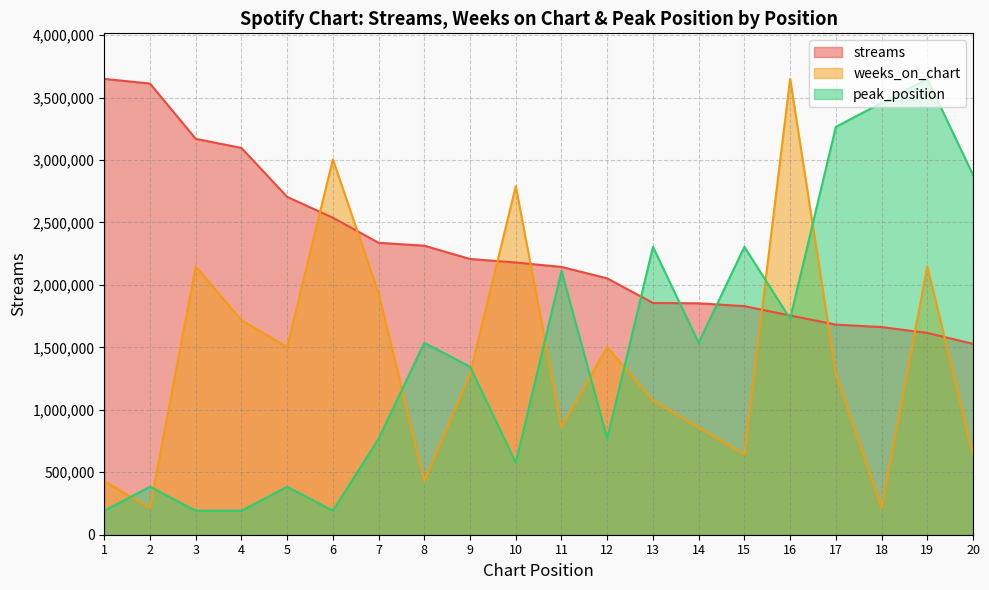

Reading right to left, list all the values displayed in this chart.

streams: 20=1528444.0	19=1615591.0	18=1662589.0	17=1682425.0	16=1754939.0	15=1830183.0	14=1852741.0	13=1855830.0	12=2052392.0	11=2144115.0	10=2179373.0	9=2207853.0	8=2313900.0	7=2337580.0	6=2538170.0	5=2705042.0	4=3096764.0	3=3169790.0	2=3612781.0	1=3649615.0
weeks_on_chart: 20=644049.7	19=2146832.4	18=214683.2	17=1288099.4	16=3649615.0	15=644049.7	14=858732.9	13=1073416.2	12=1502782.6	11=858732.9	10=2790882.1	9=1288099.4	8=429366.5	7=1932149.1	6=3005565.3	5=1502782.6	4=1717465.9	3=2146832.4	2=214683.2	1=429366.5
peak_position: 20=2881275.0	19=3649615.0	18=3457530.0	17=3265445.0	16=1728765.0	15=2305020.0	14=1536680.0	13=2305020.0	12=768340.0	11=2112935.0	10=576255.0	9=1344595.0	8=1536680.0	7=768340.0	6=192085.0	5=384170.0	4=192085.0	3=192085.0	2=384170.0	1=192085.0